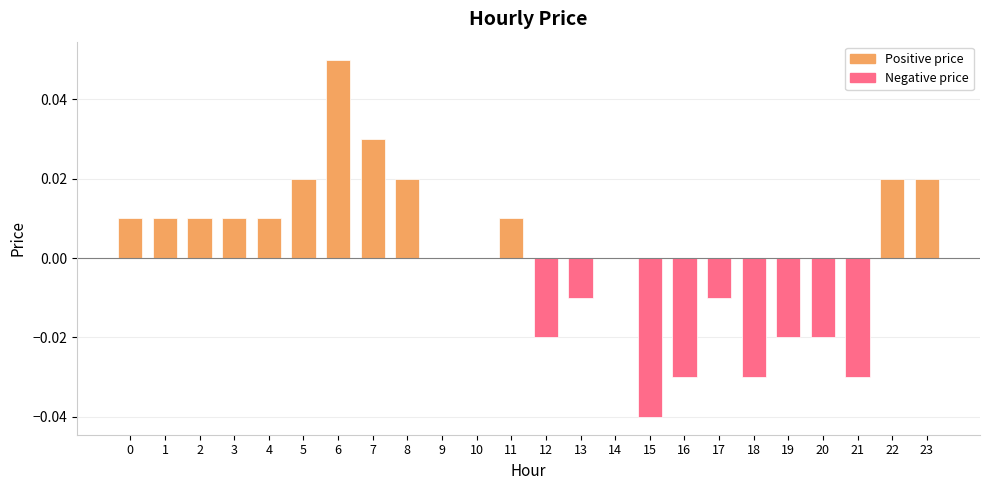

What is the sum of all Negative price values?

-0.2